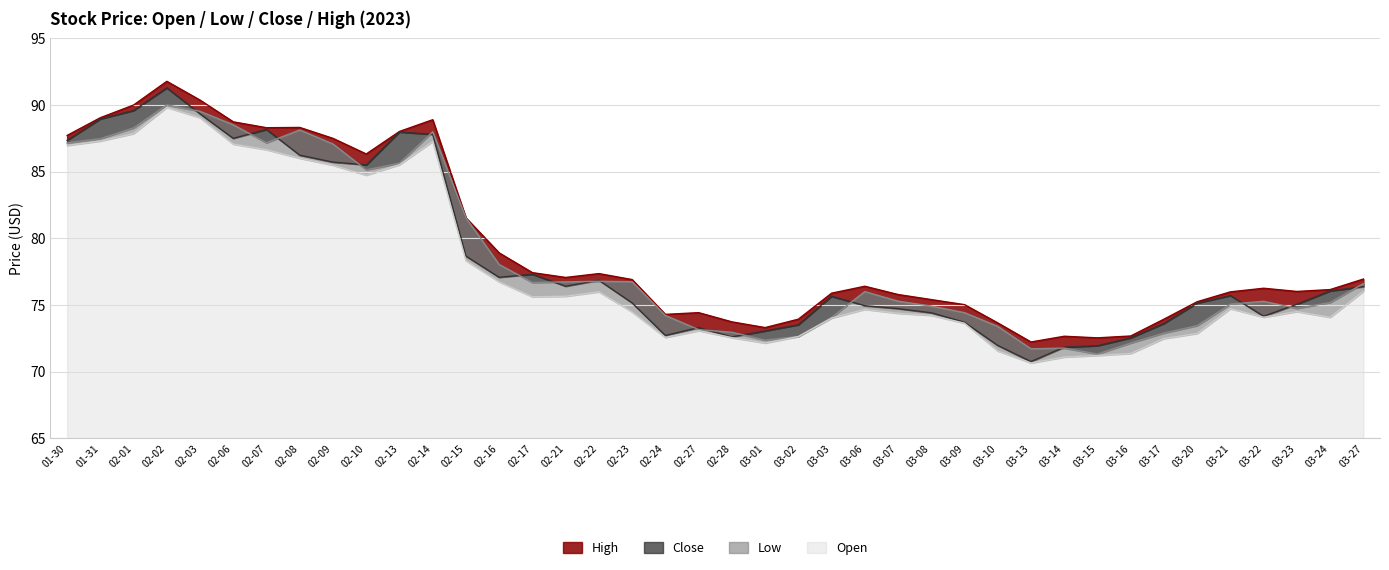

Is it true that High equals 114.4 at 02-24?

False